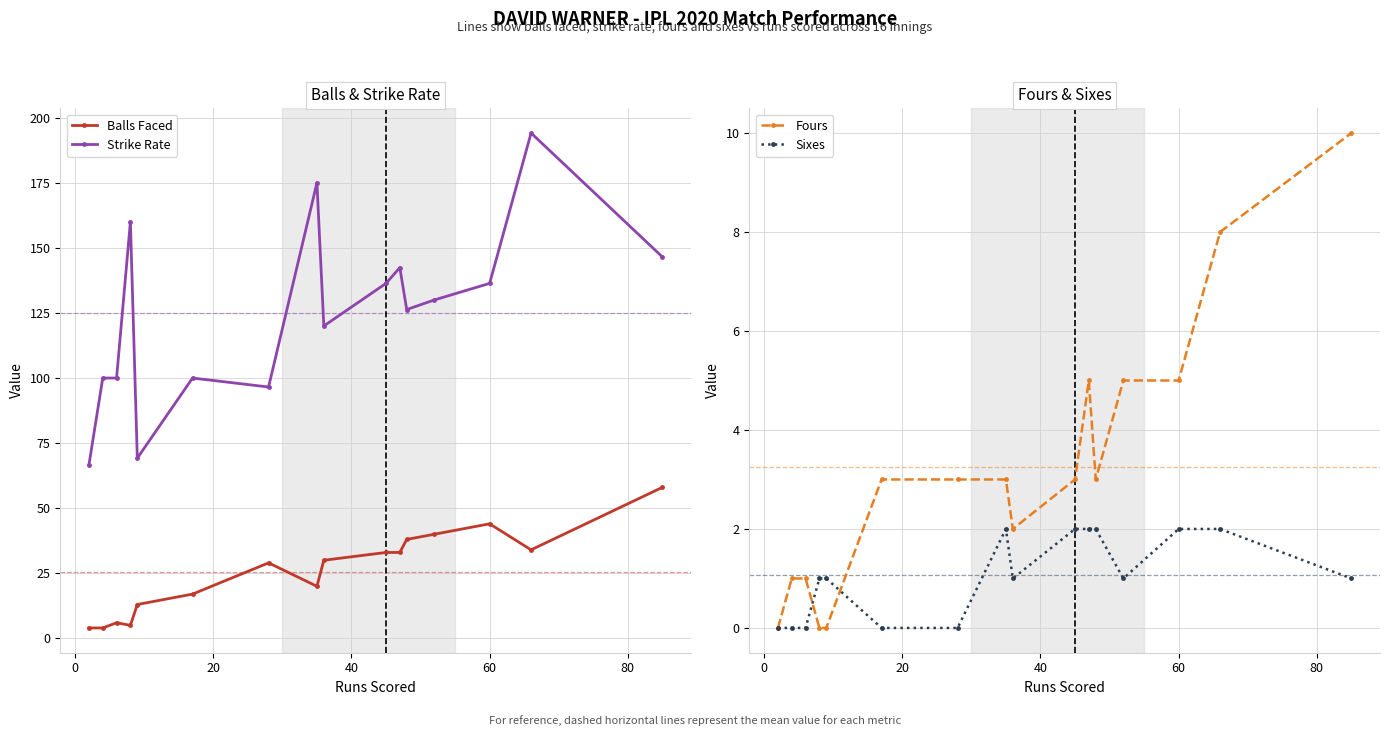

What is the value of the Fours point at the 15th from the left?

8